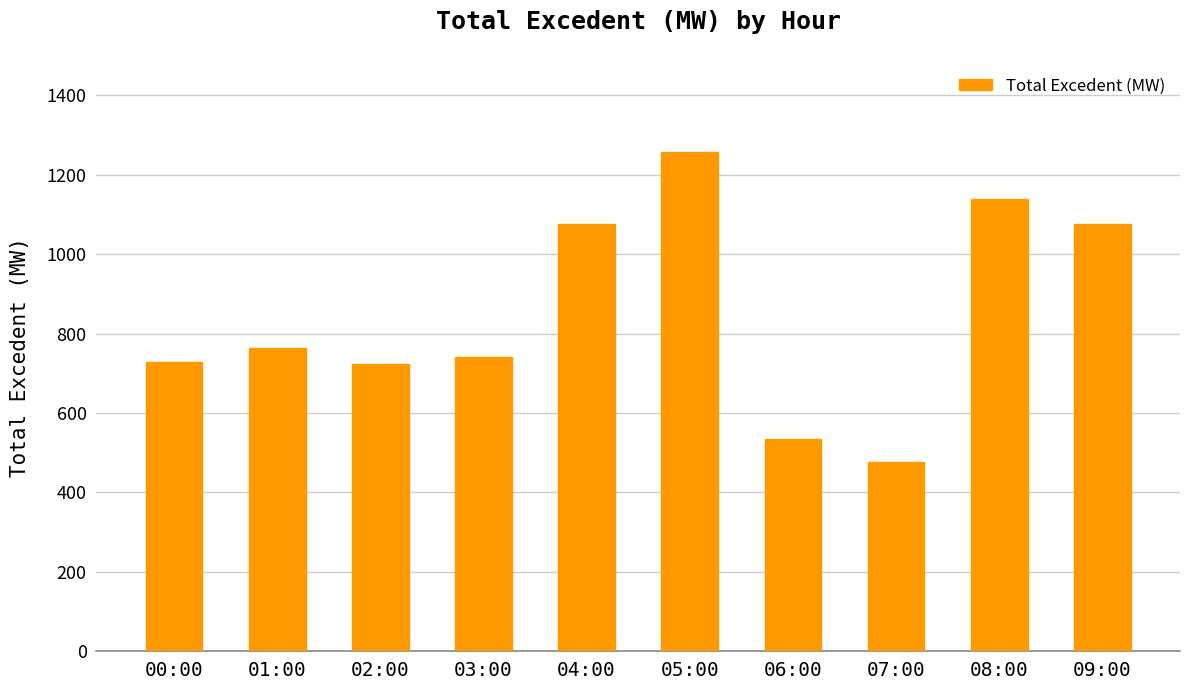

What is the label of the 3rd bar from the right?

07:00